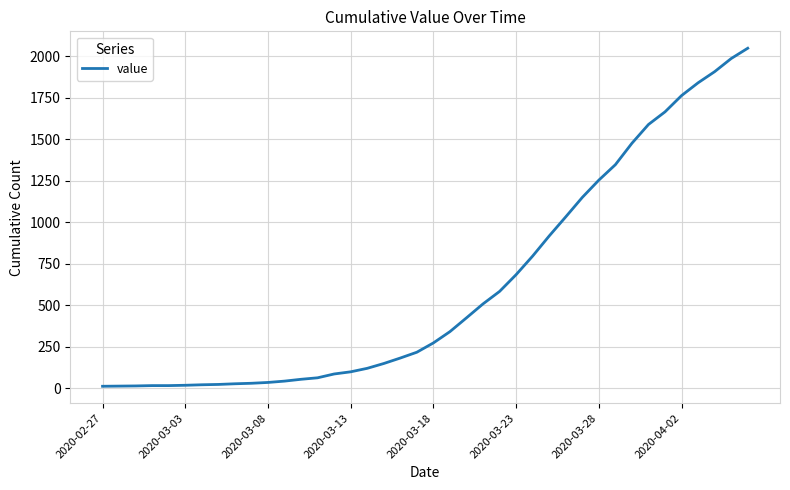

What is the greatest value displayed?

2048